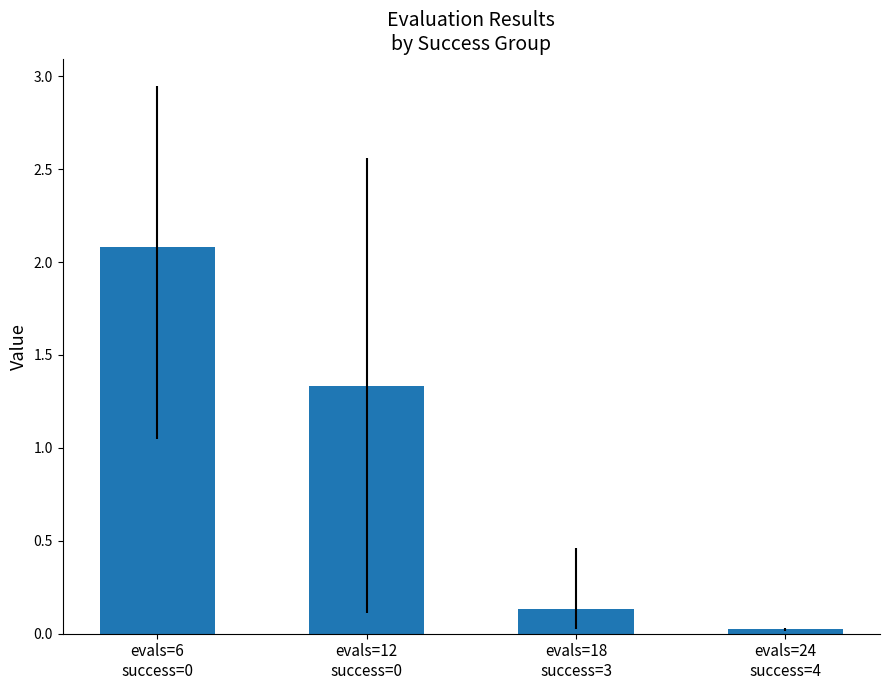

How many data points are above 1?

2